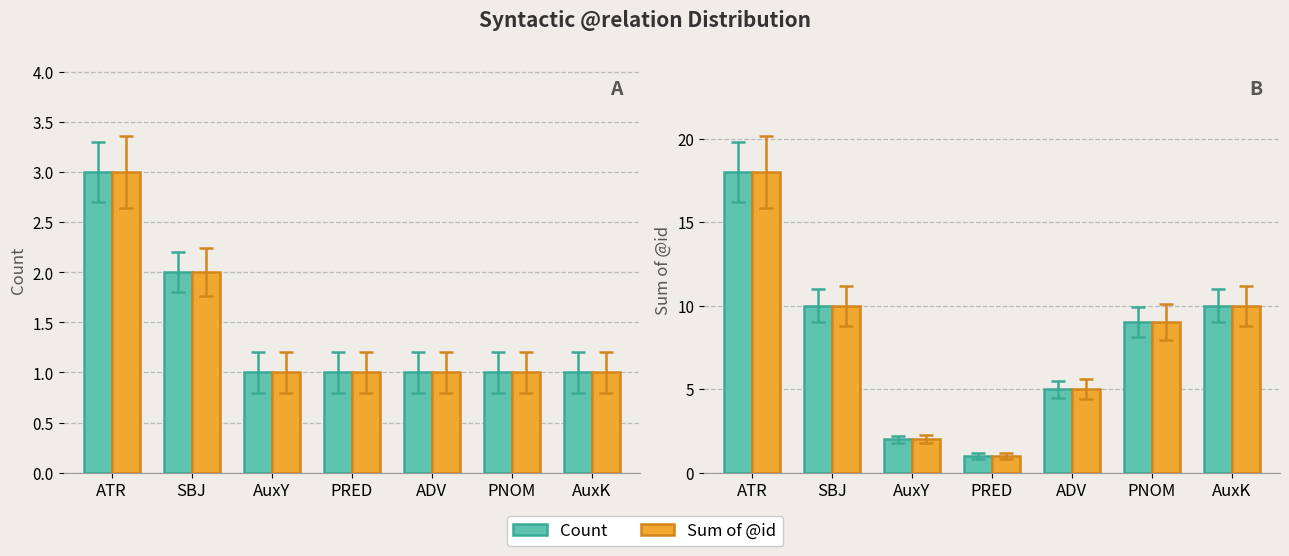

What is the label of the 1st bar from the right?

AuxK